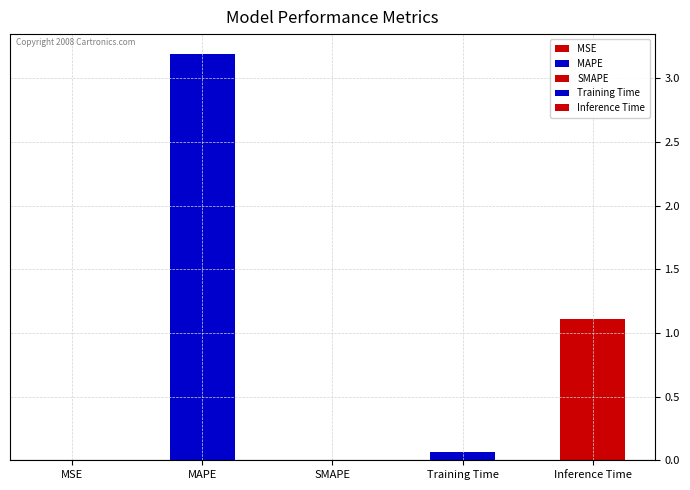

What is the change in value from MSE to Inference Time?

+1.1